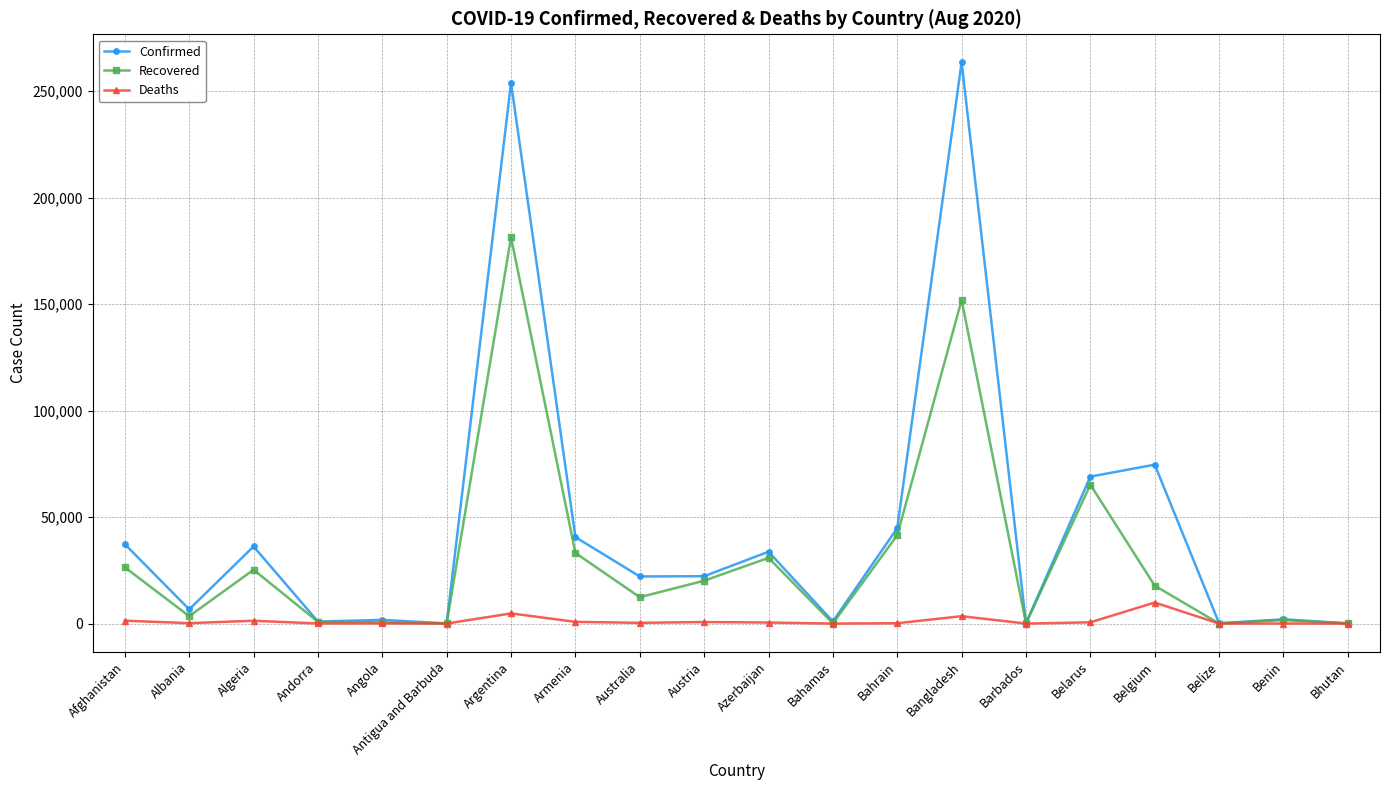

Rank the series by their maximum value, from lowest to highest.

Deaths, Recovered, Confirmed